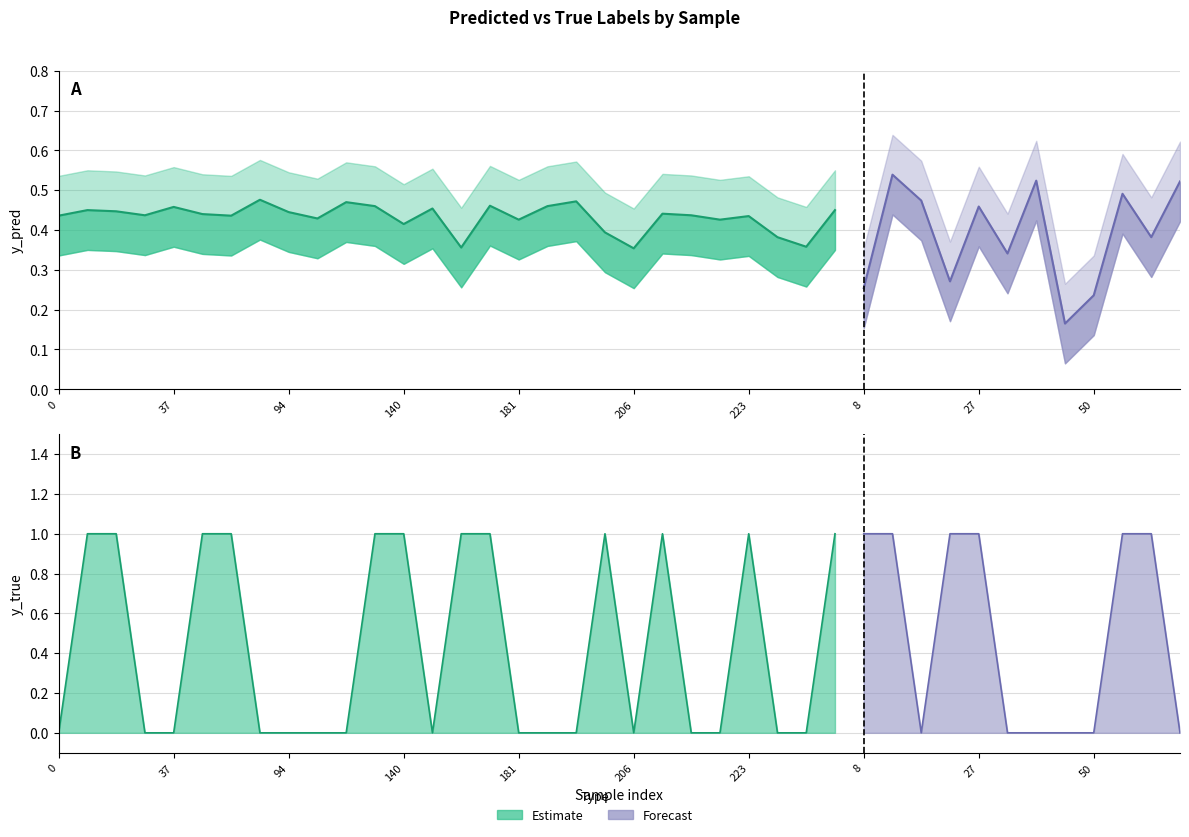

True or false: y_pred has more than 0 points higher than both neighbors.

True